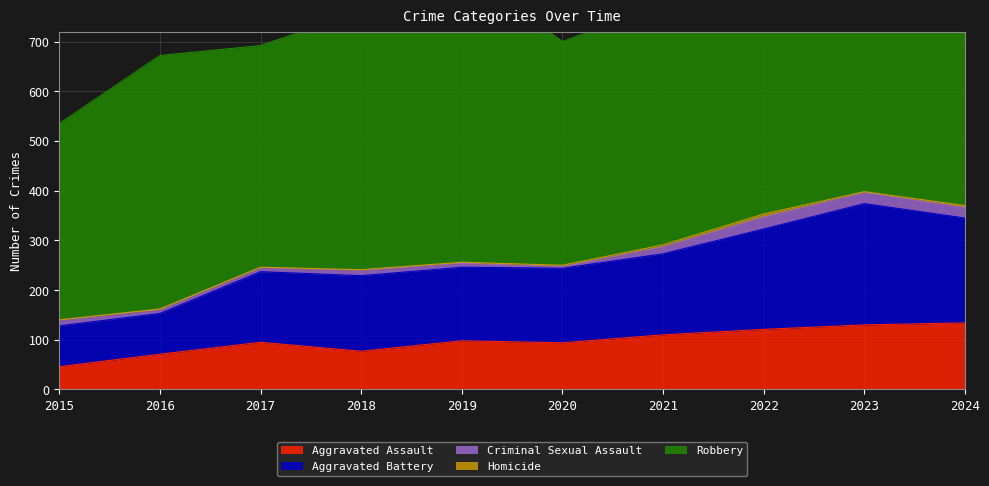

What is the sum of the Criminal Sexual Assault values at 2020 and 2015?

15